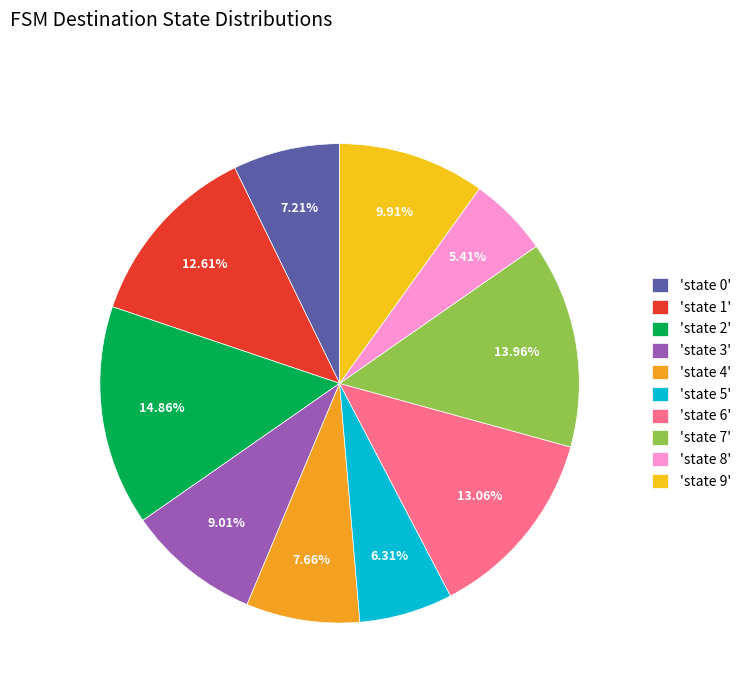

How many slices are in this pie chart?

10